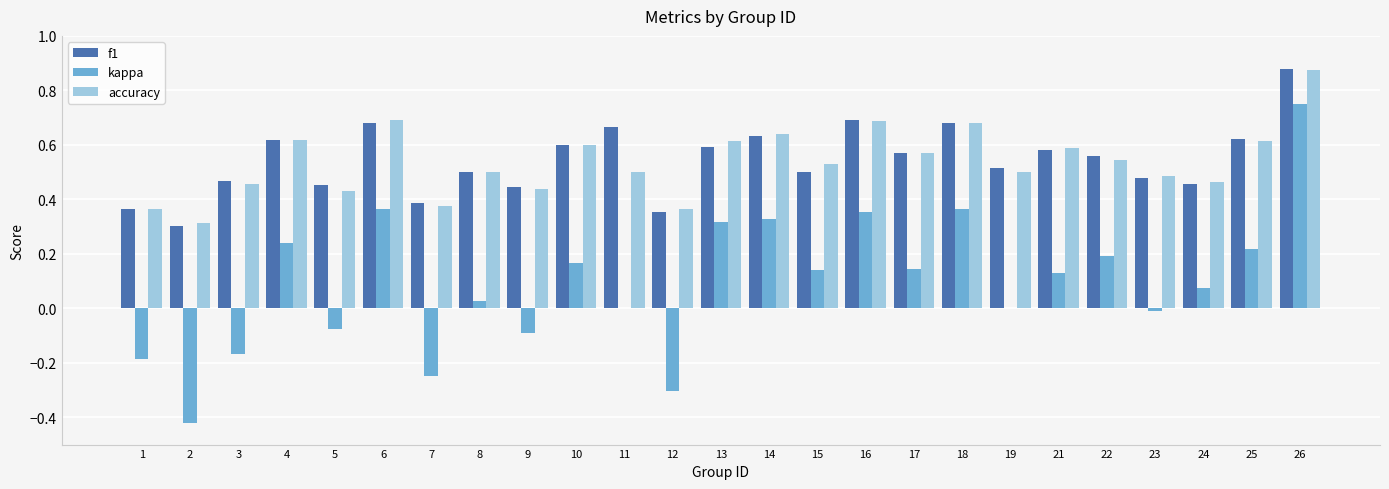

At which category does the chart reach its peak across all series?

26